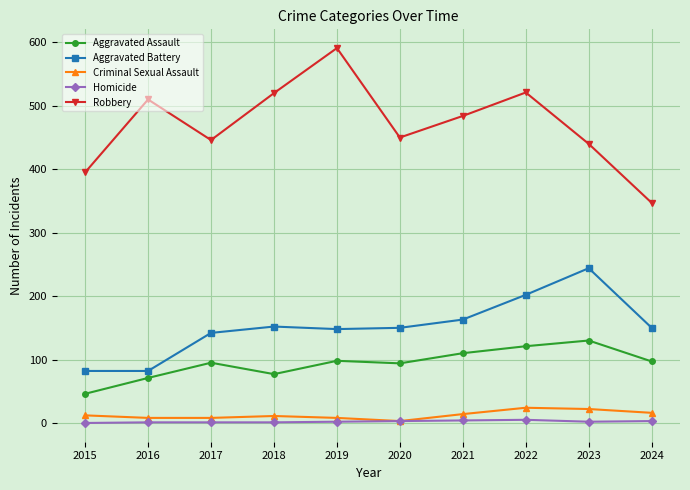

Where is the first local minimum for Robbery?

2017